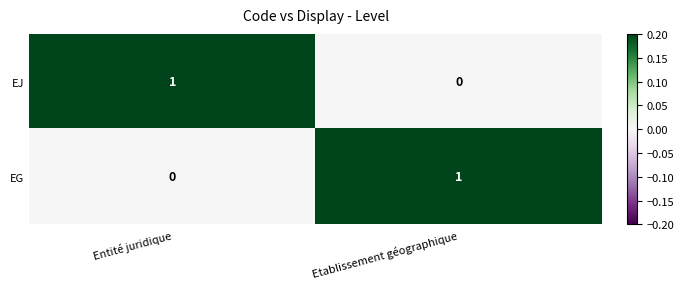

True or false: EG has a value of 1 at Etablissement géographique.

True